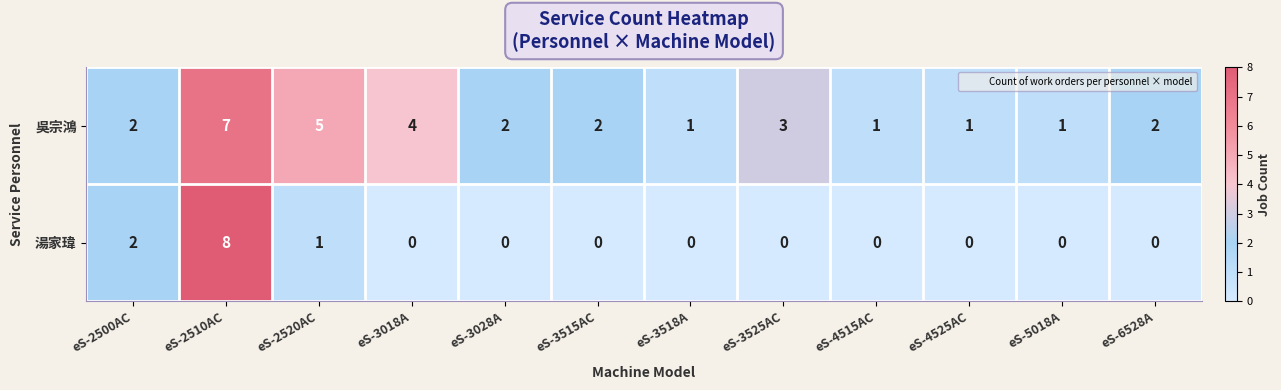

Is it true that 吳宗鴻 equals 2 at eS-2500AC?

True